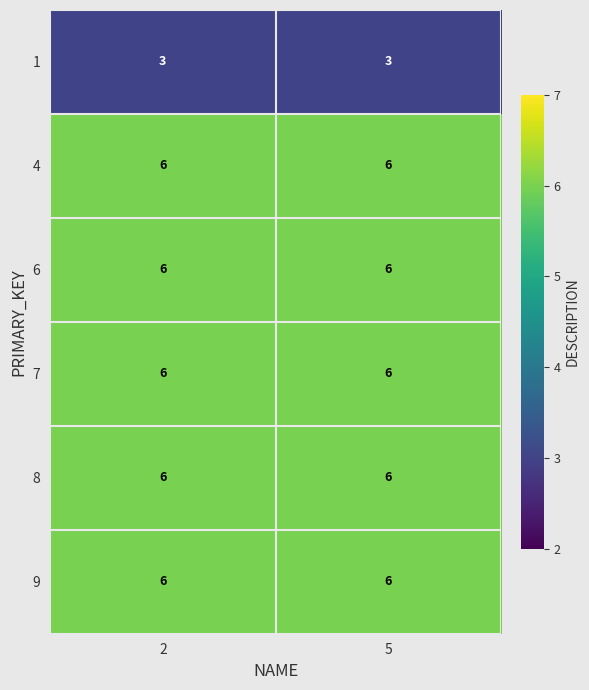

Is it true that 4 equals 10 at 2?

False